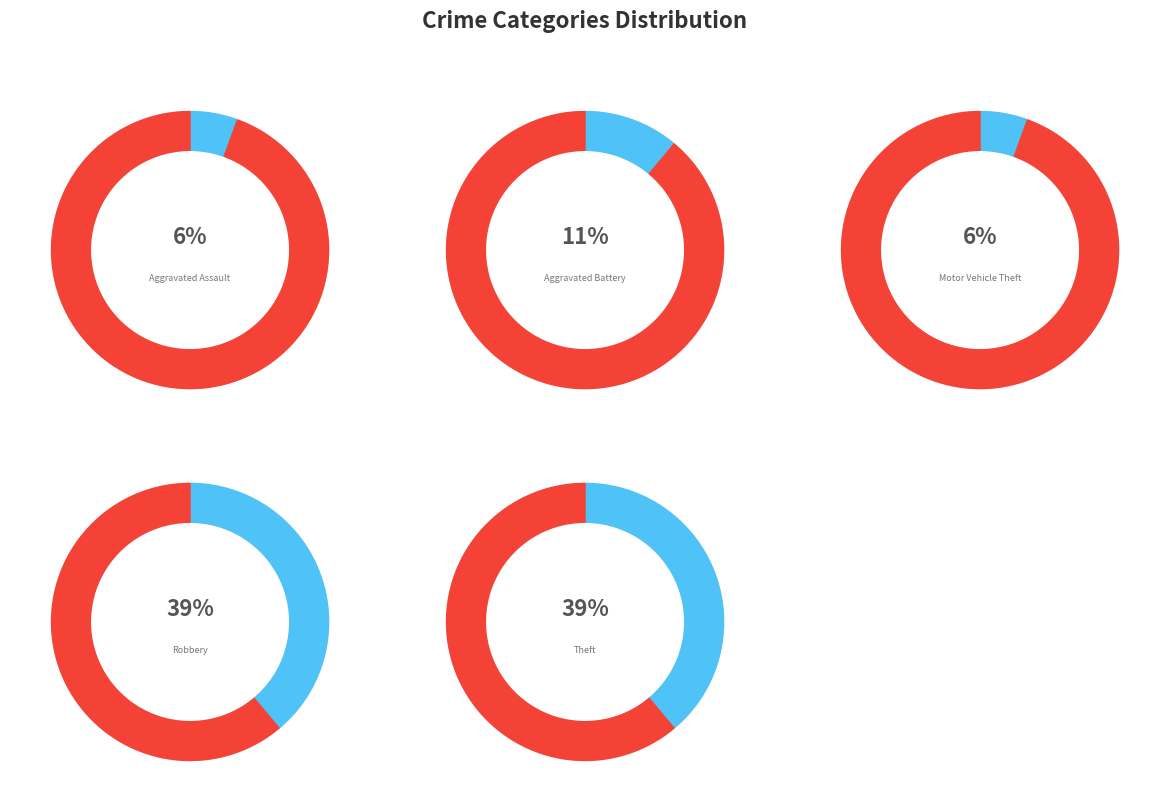

What is the largest slice in the pie chart?

Robbery